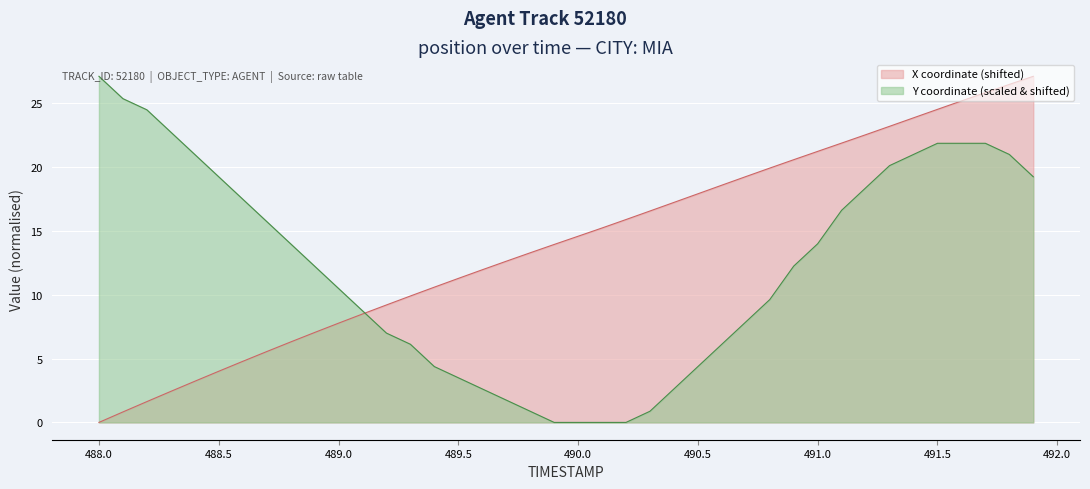

How many data points in TIMESTAMP are less than 14?

20